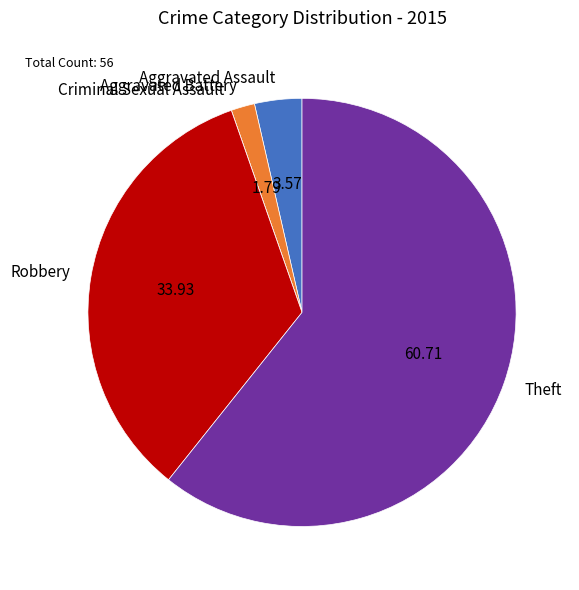

Approximately how many times larger is the value at Aggravated Battery compared to Aggravated Assault?

0.5